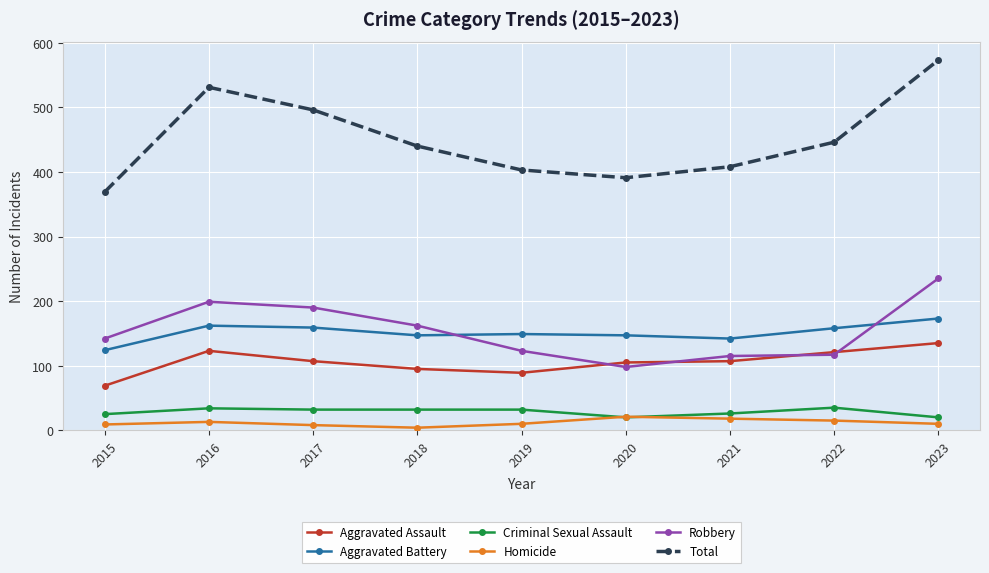

True or false: Aggravated Assault and Aggravated Battery cross at least once.

False